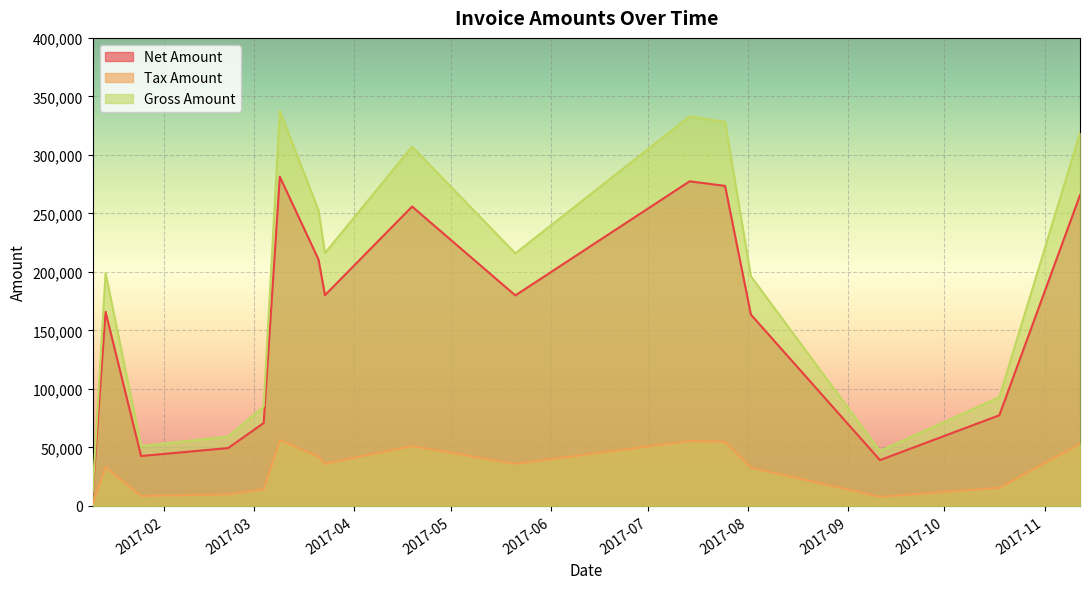

True or false: Tax Amount and Gross Amount cross at least once.

False